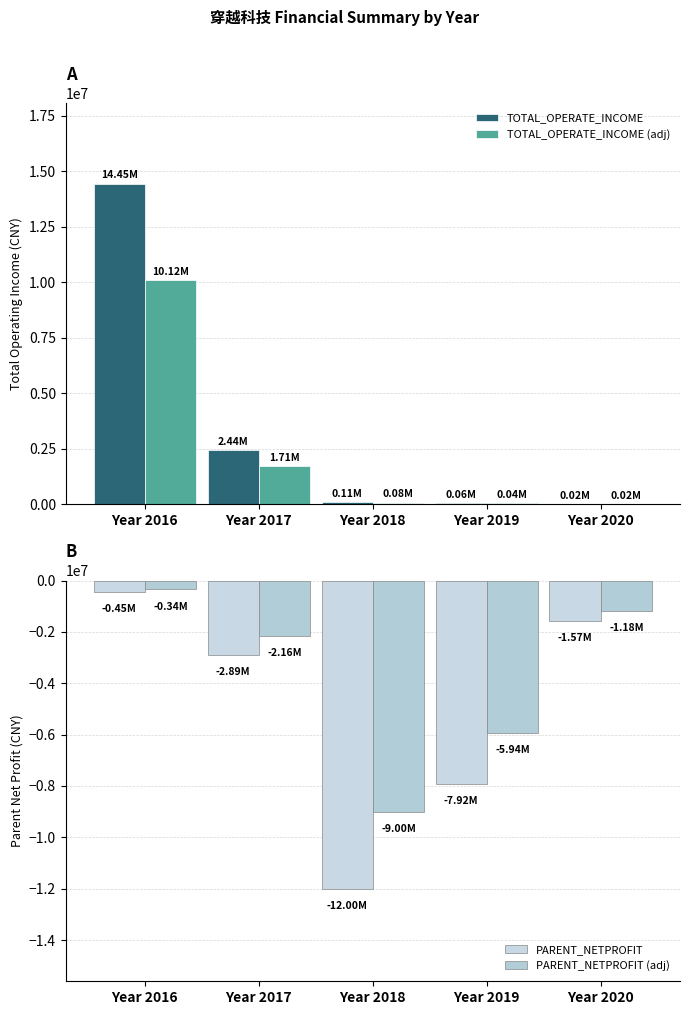

How many values in the TOTAL_OPERATE_INCOME (adj) series are below 79804?

2